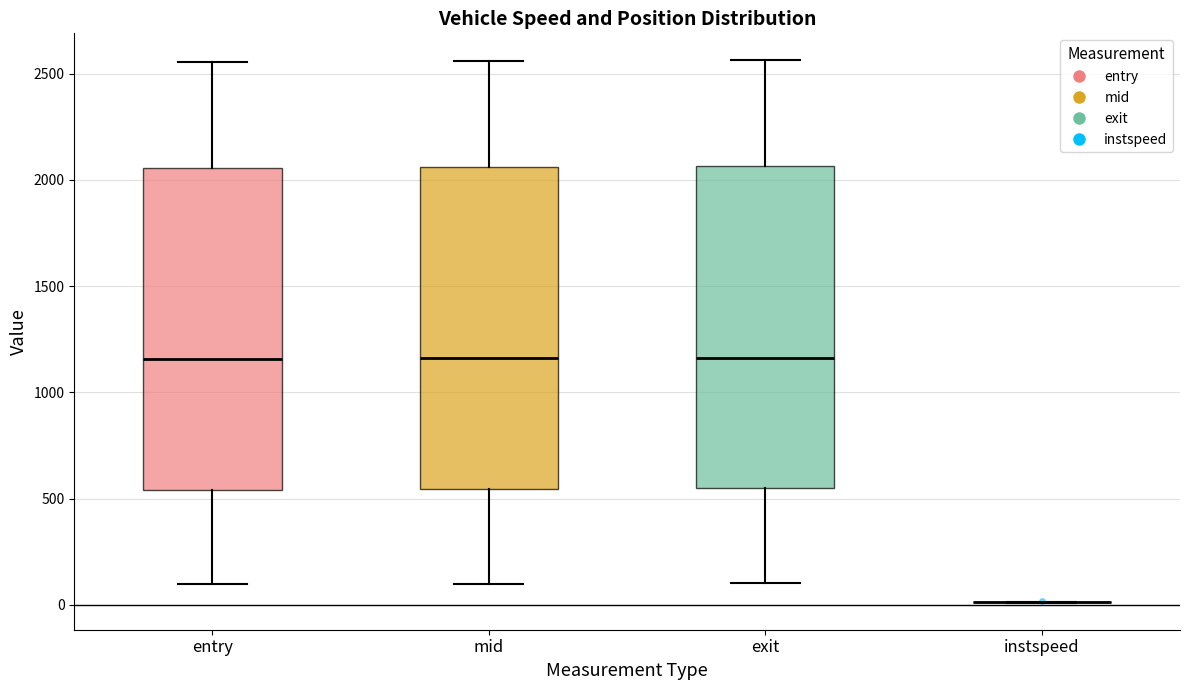

Reading left to right, read every box against the y-axis: the position of its median line, the range the box covers, and the ends of its whiskers. The values are not printed on the chart, so give them approximately, as read against the axis.

entry: median 1150, box 550 to 2050, whiskers 100 to 2550
mid: median 1150, box 550 to 2050, whiskers 100 to 2550
exit: median 1150, box 550 to 2050, whiskers 100 to 2550
instspeed: box collapsed to a line at 0, whiskers 0 to 0